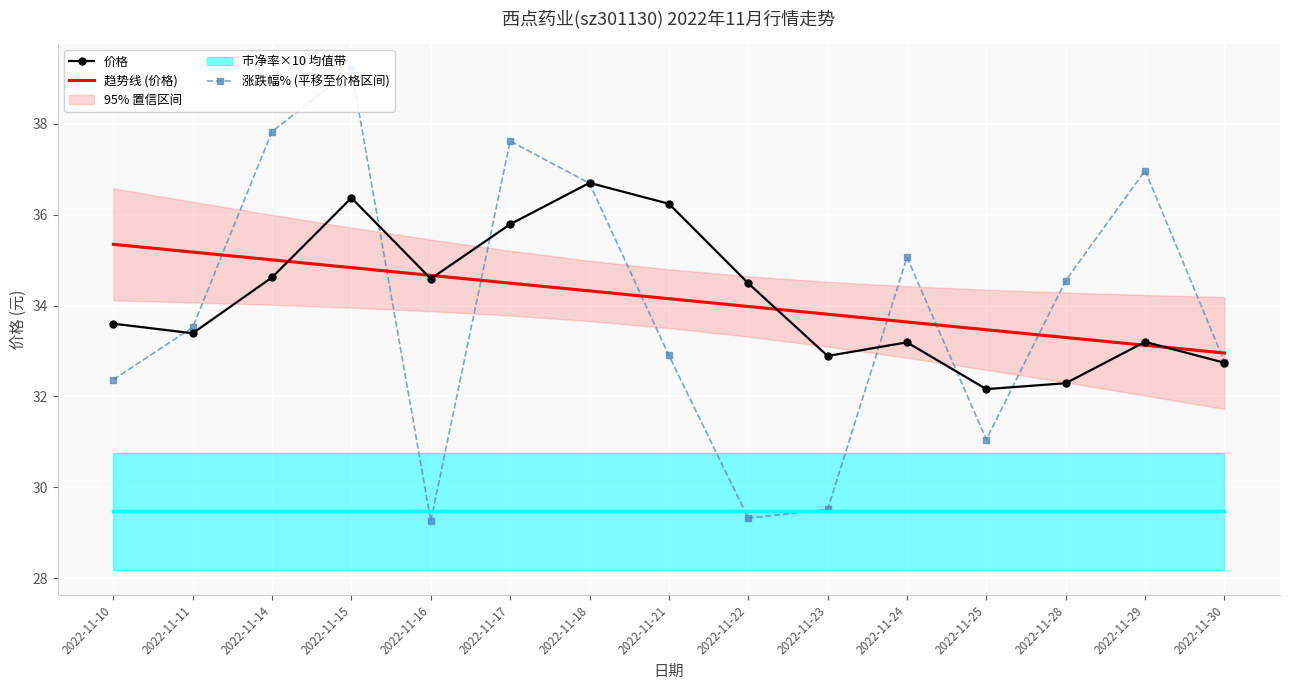

Reading left to right, extract all data points from this chart.

价格: 33.6	33.4	34.6	36.4	34.6	35.8	36.7	36.2	34.5	32.9	33.2	32.2	32.3	33.2	32.7
趋势线 (价格): 35.3	35.2	35.0	34.8	34.7	34.5	34.3	34.2	34.0	33.8	33.6	33.5	33.3	33.1	33.0
涨跌幅% (平移至价格区间): 32.4	33.5	37.8	39.2	29.3	37.6	36.7	32.9	29.3	29.5	35.1	31.1	34.6	37.0	32.8